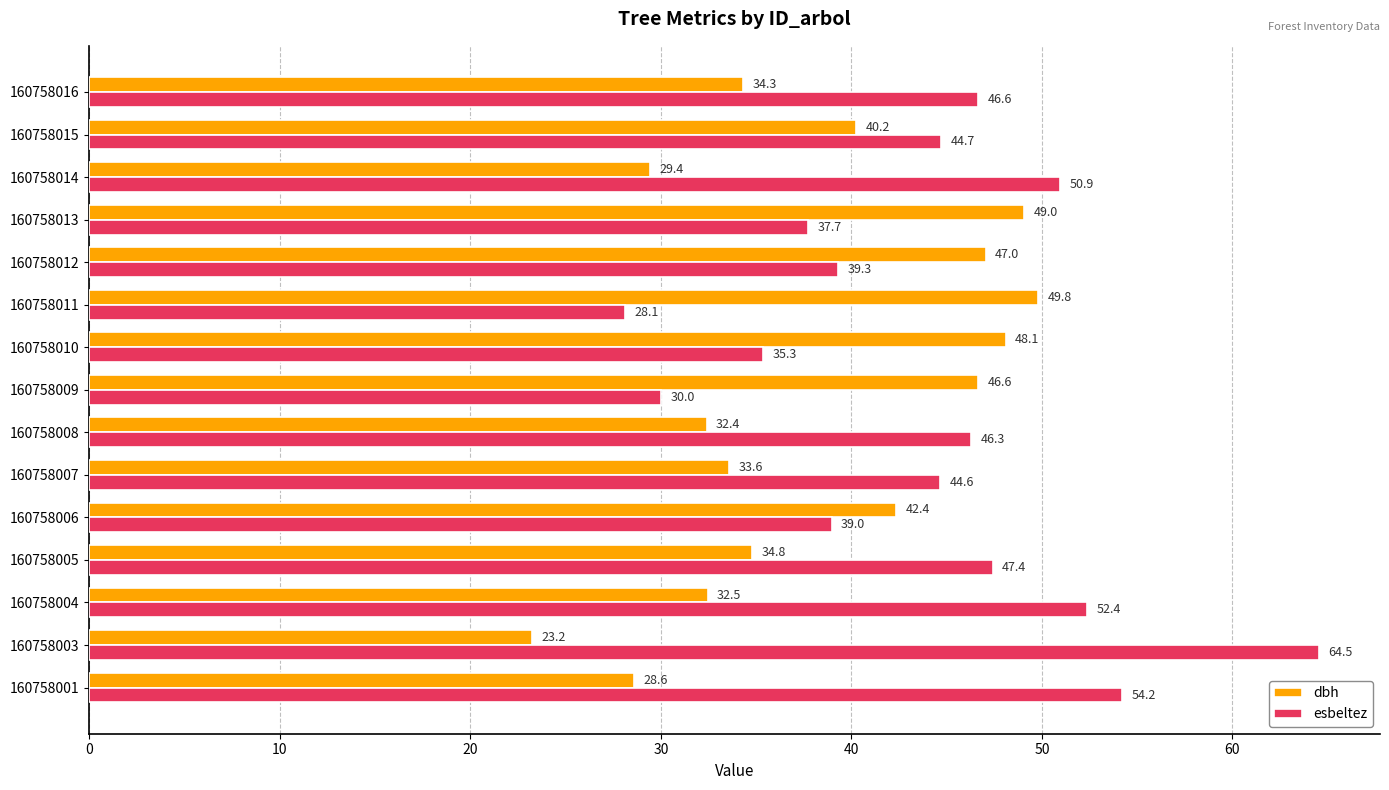

Which category has the lowest value in the esbeltez series?

160758011